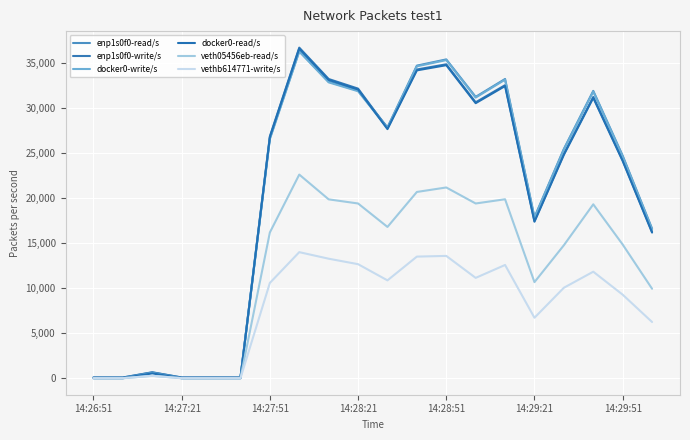

What is the average value of the enp1s0f0-write/s series?

20231.5